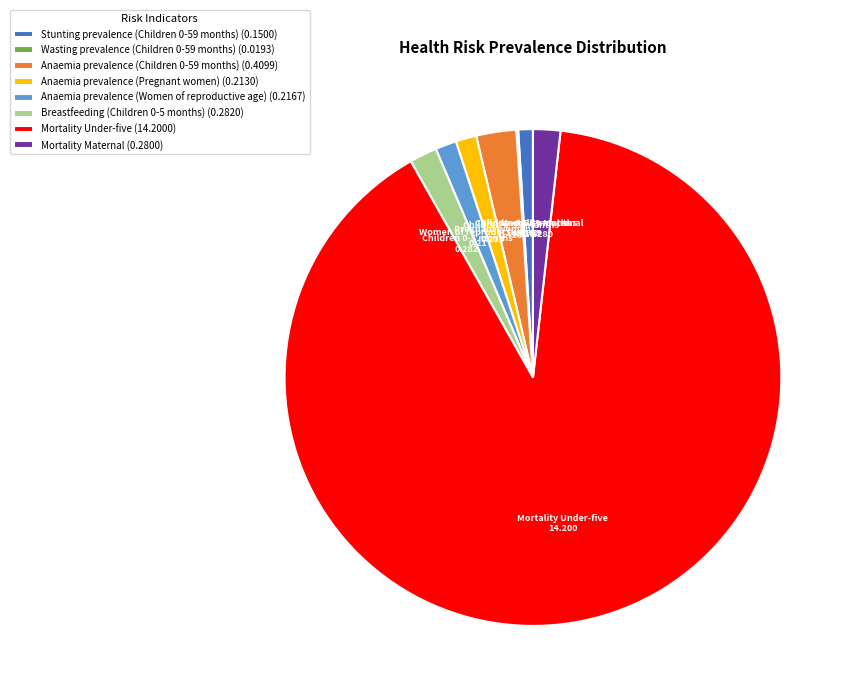

Is there a majority slice in this chart?

Yes